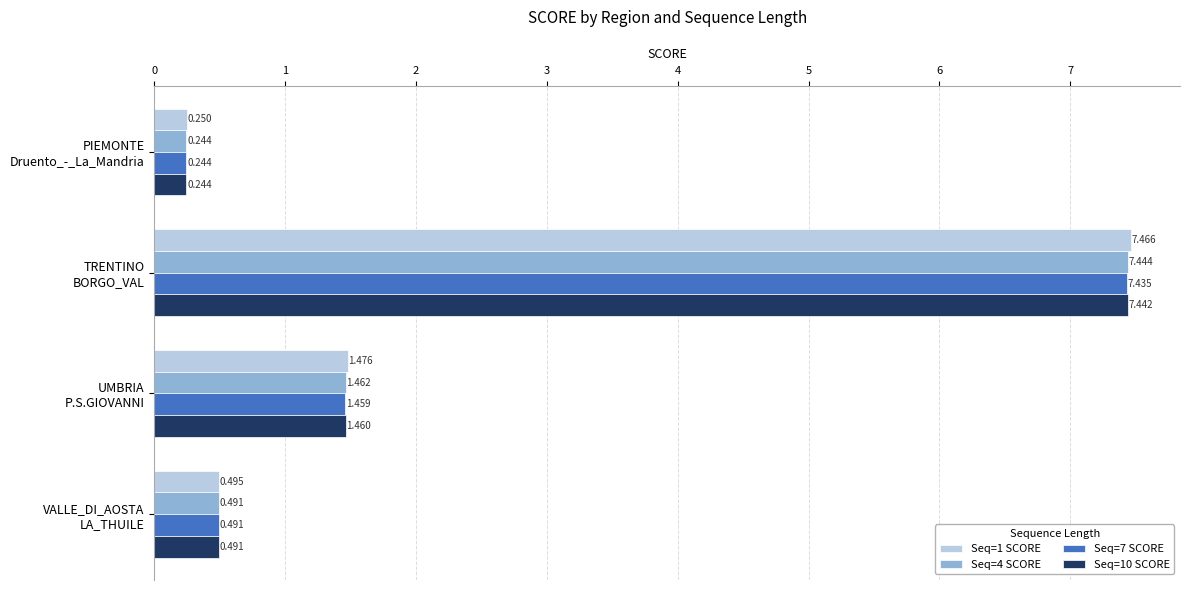

What are all the series names shown in the legend?

Seq=1 SCORE, Seq=4 SCORE, Seq=7 SCORE, Seq=10 SCORE